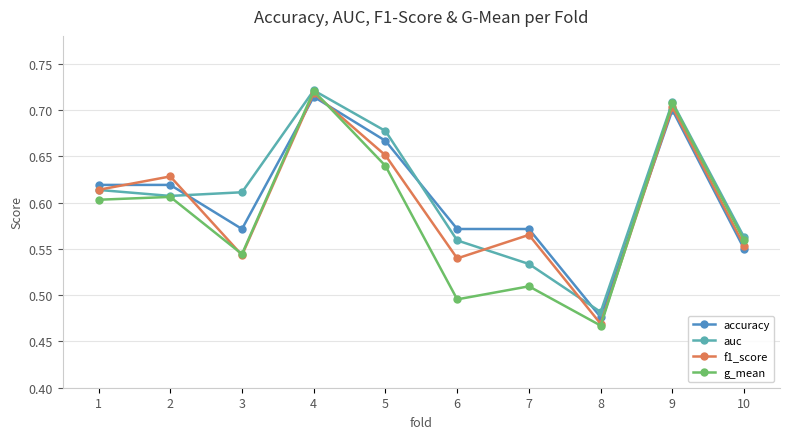

Is the value of accuracy at 9 greater than the value of f1_score at 1?

Yes